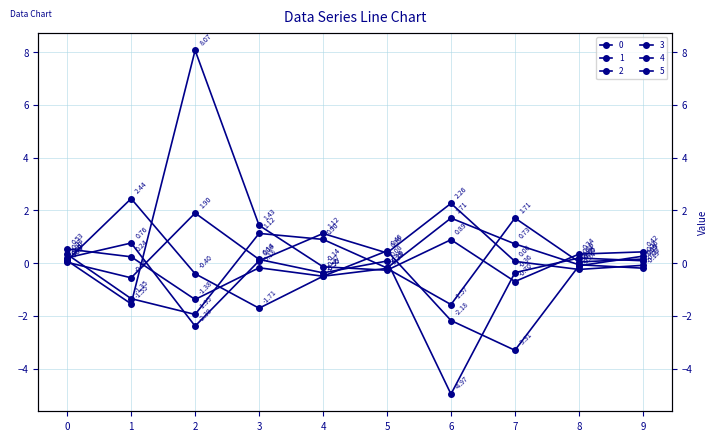

Which series has the largest range (max minus min)?

2